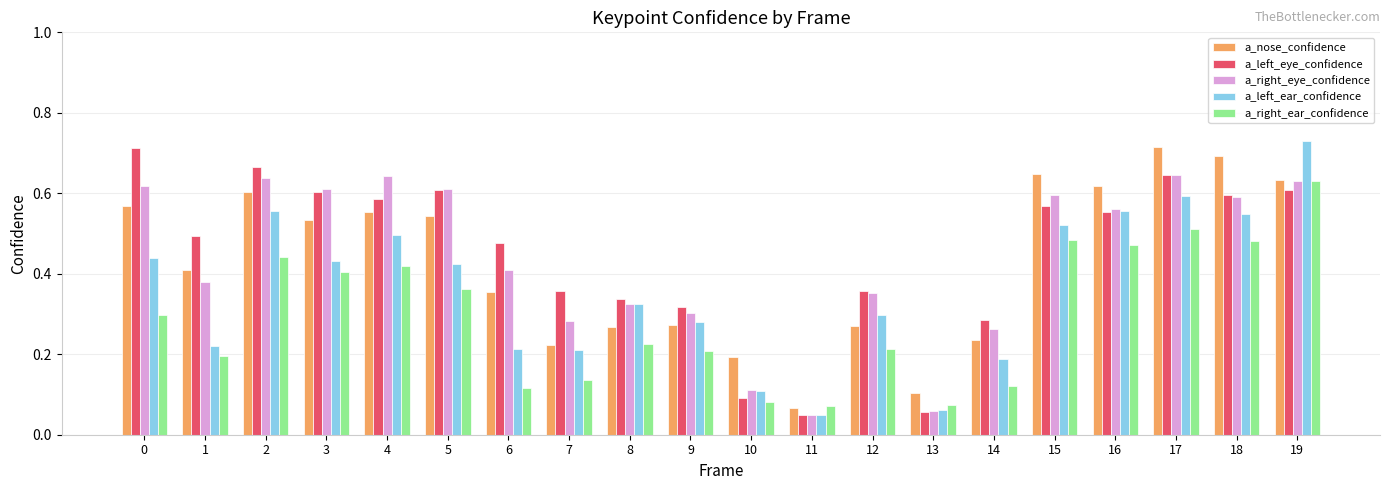

At which category is the sum across all series the highest?

19